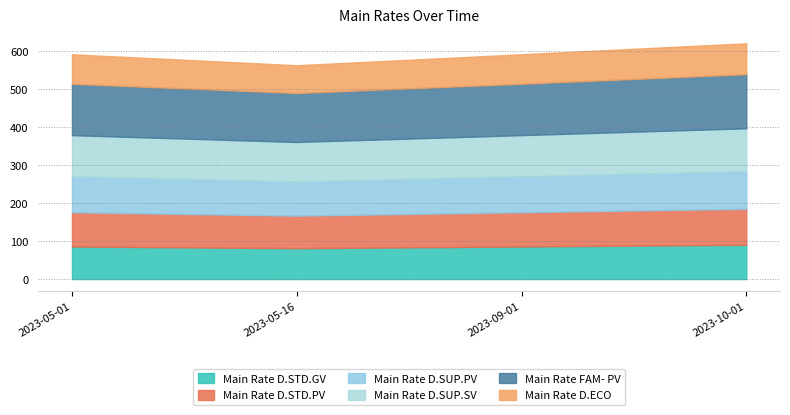

What is the average value of the Main Rate FAM- PV series?

135.6